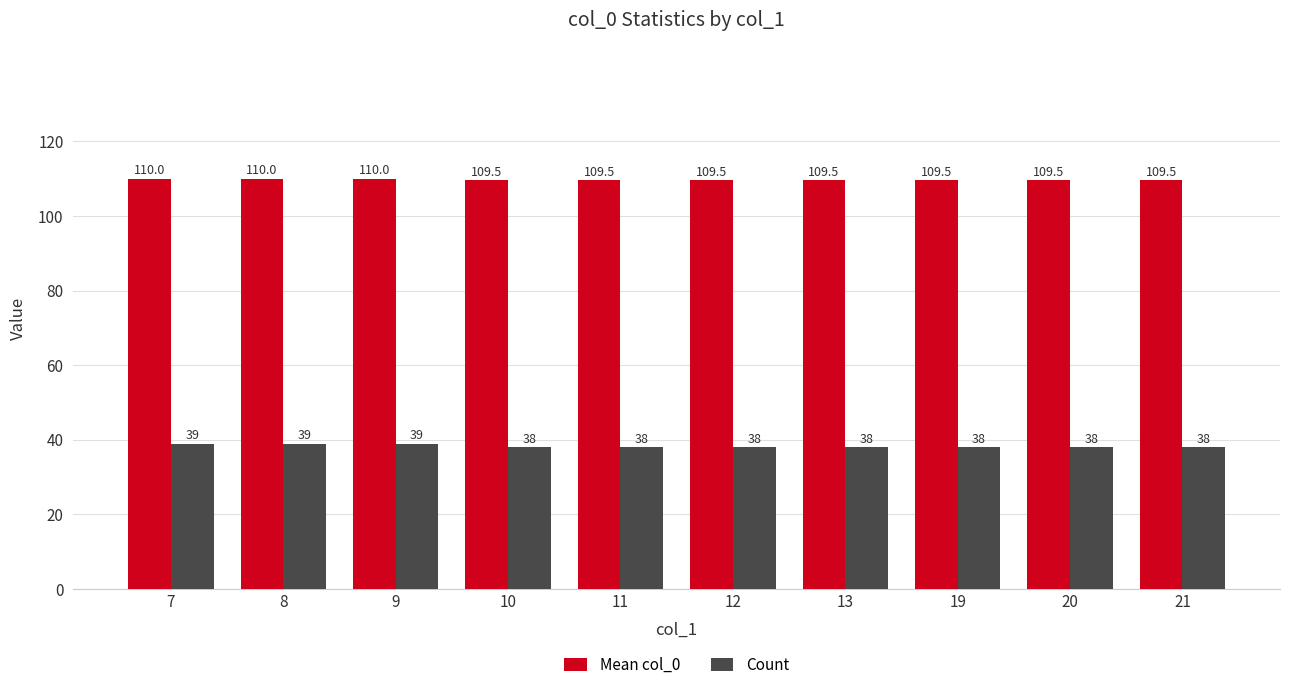

Reading right to left, extract all data points from this chart.

Mean col_0: 109.5	109.5	109.5	109.5	109.5	109.5	109.5	110.0	110.0	110.0
Count: 38.0	38.0	38.0	38.0	38.0	38.0	38.0	39.0	39.0	39.0